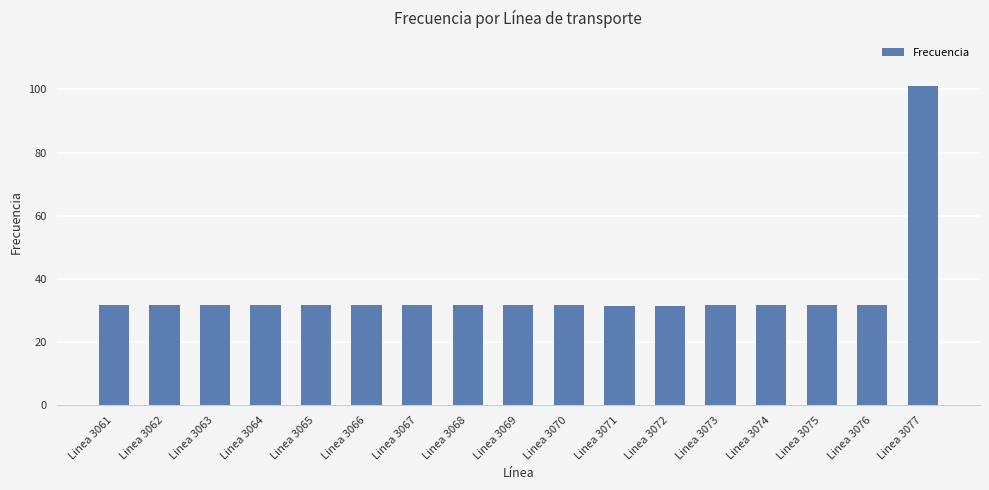

What is the difference between the maximum and minimum values?

69.4